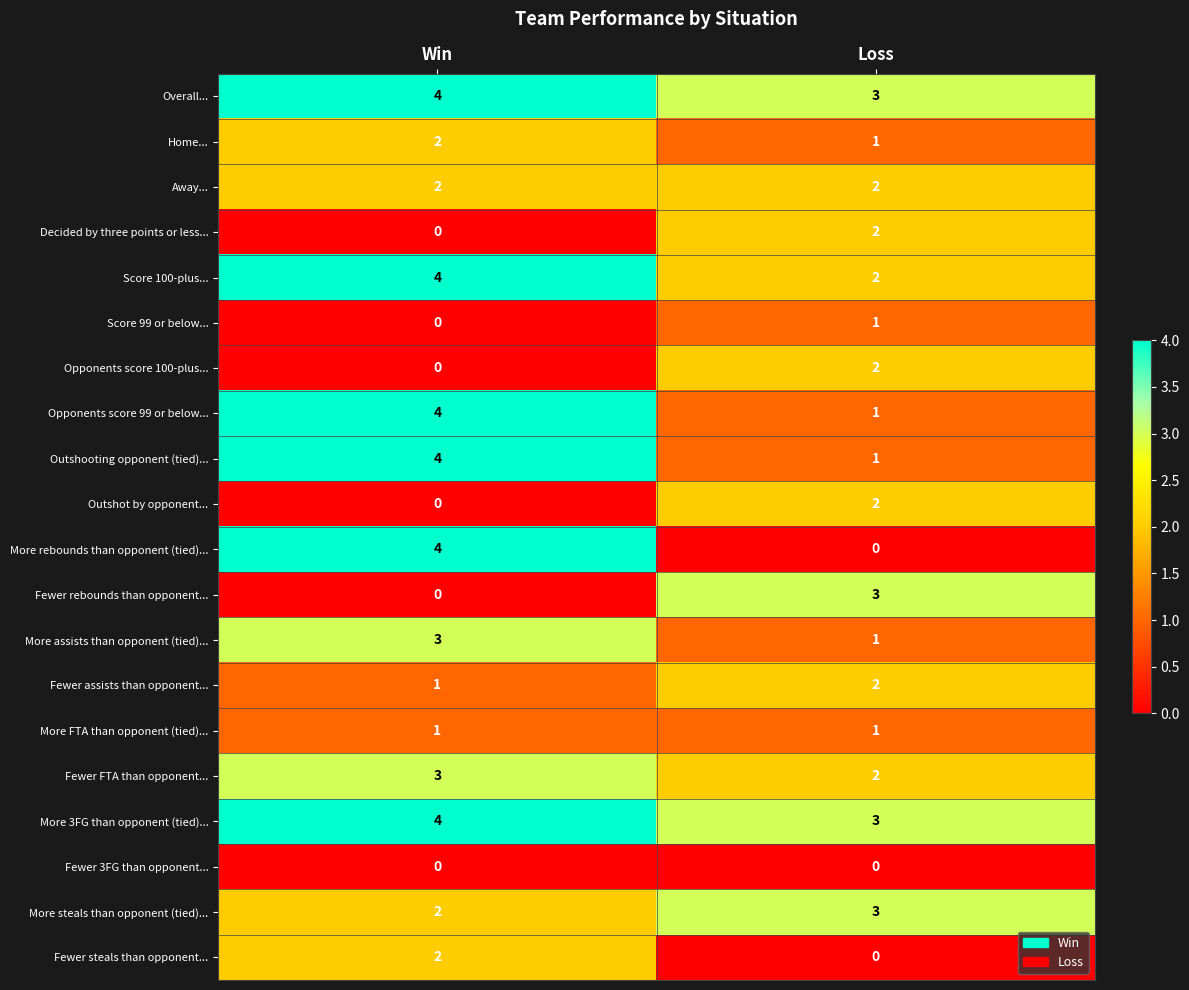

True or false: Fewer FTA than opponent... has a value of 0 at Loss.

False